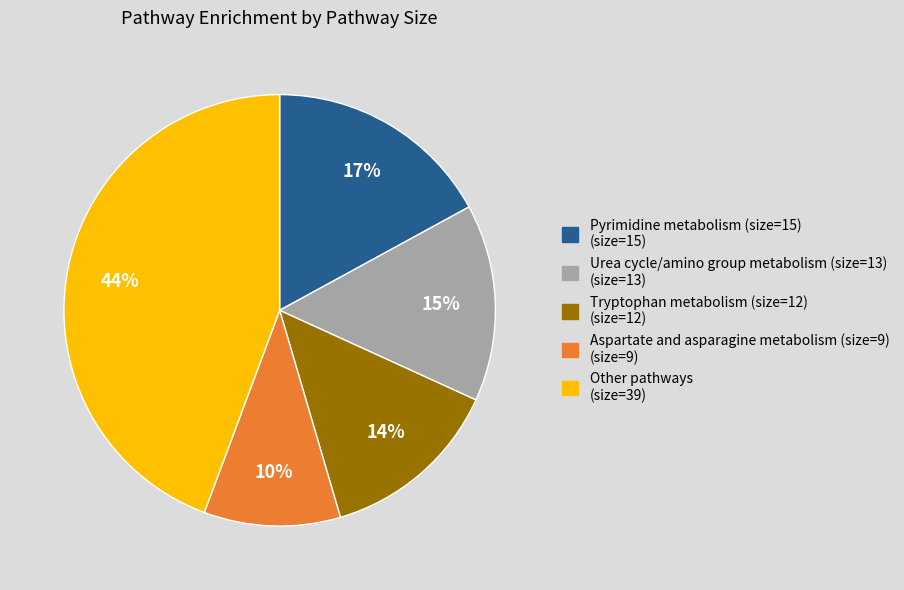

Is there a majority slice in this chart?

No